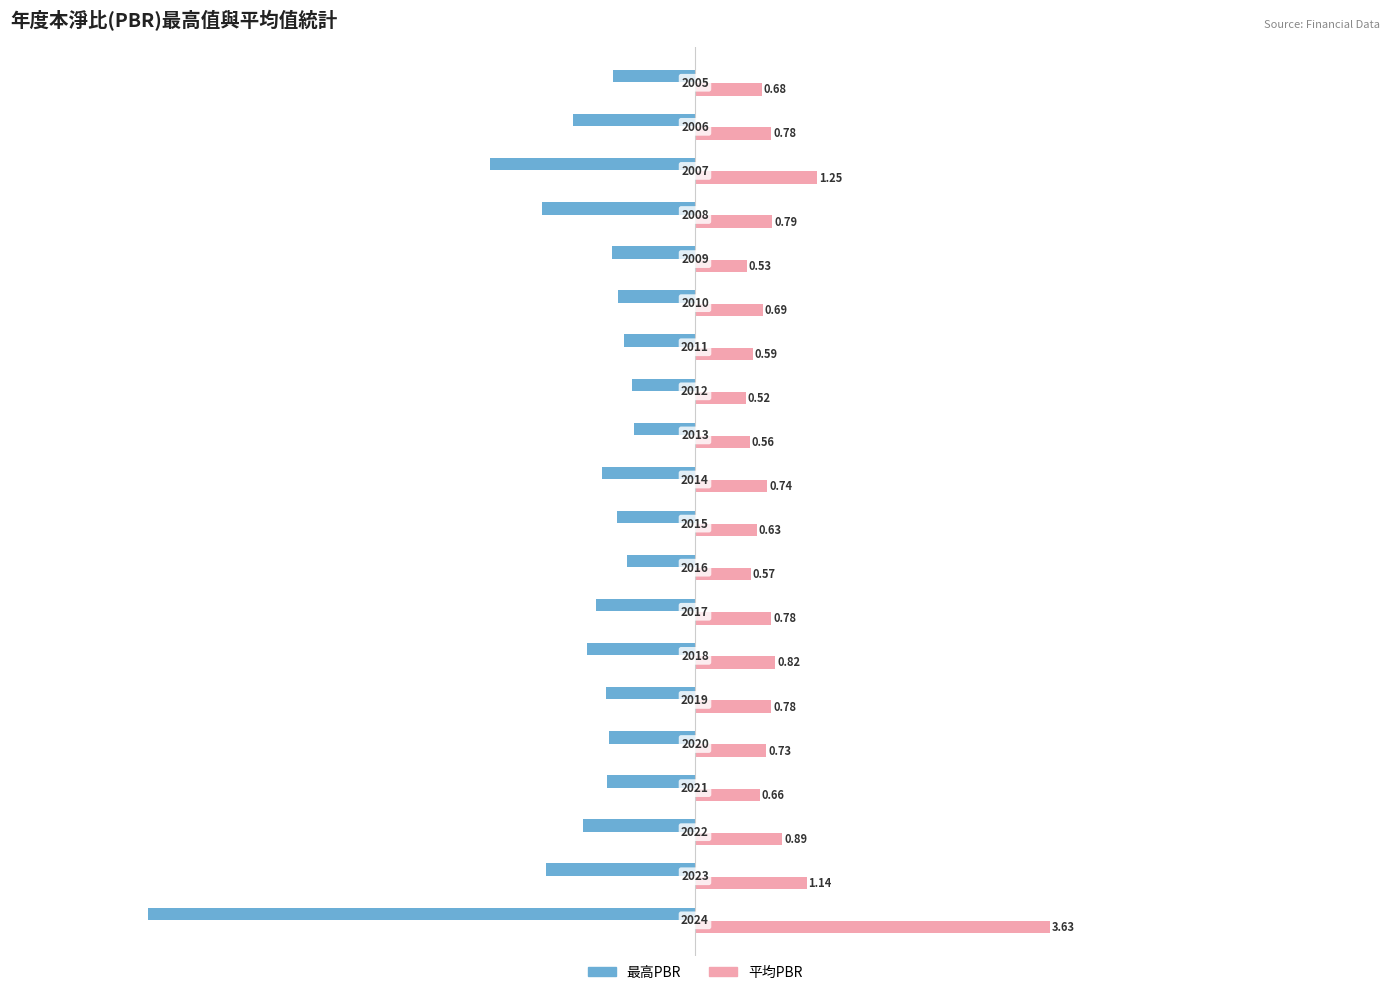

Which series has the widest spread of values?

最高PBR